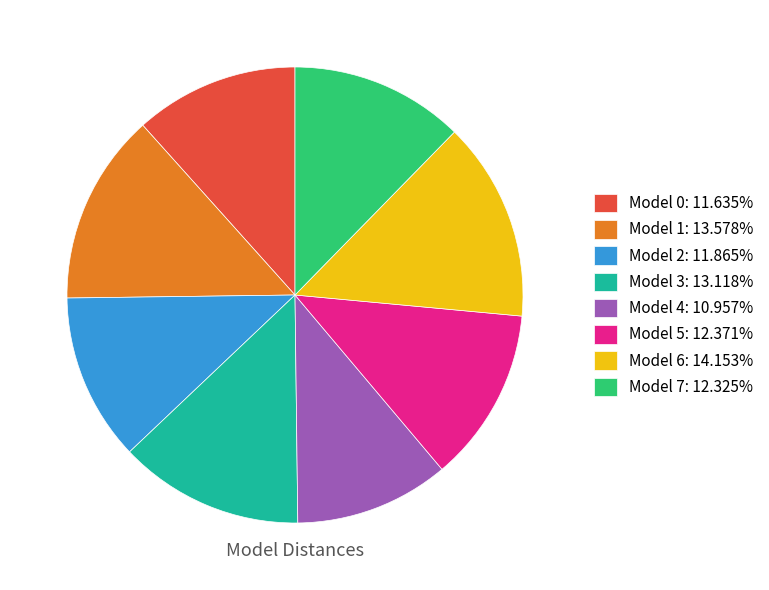

Does Model 4 account for over 50% of the chart?

No